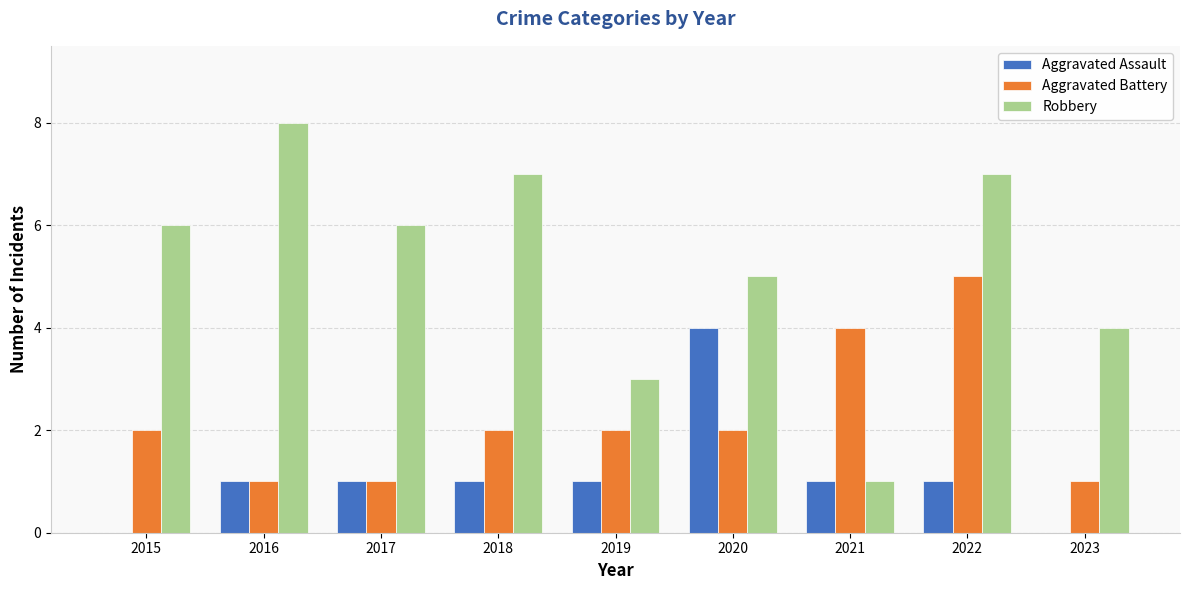

Which series has the largest total across all categories?

Robbery